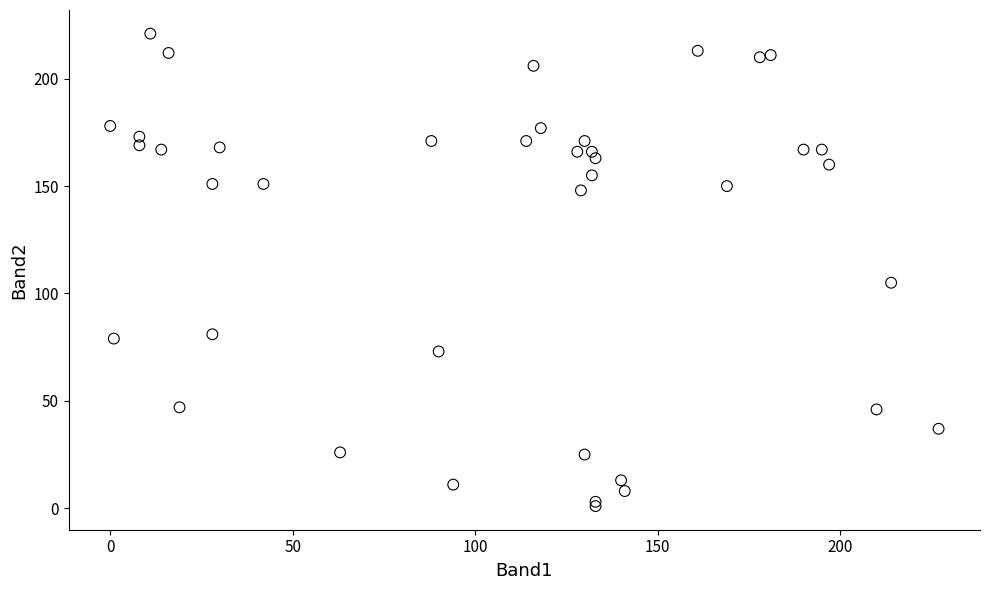

What Y value in the scatter plot is closest to 111?

105